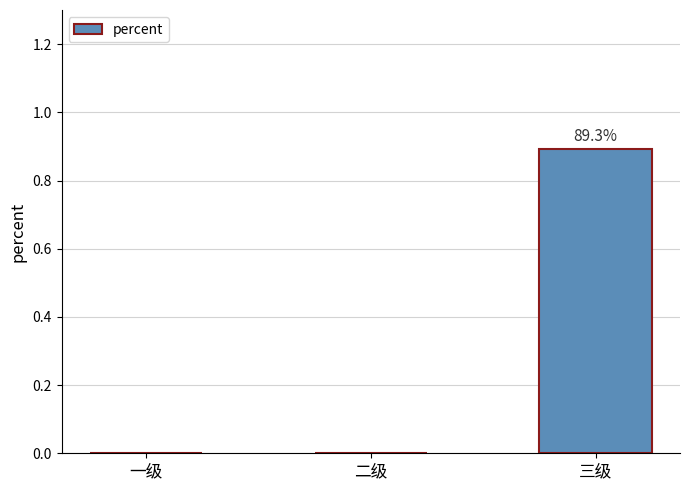

What is the sum of all values?

0.9